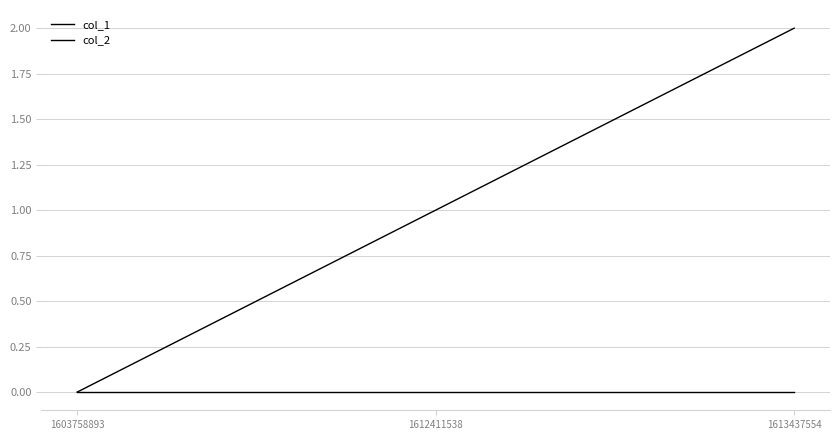

At how many categories does at least one series exceed 0?

2